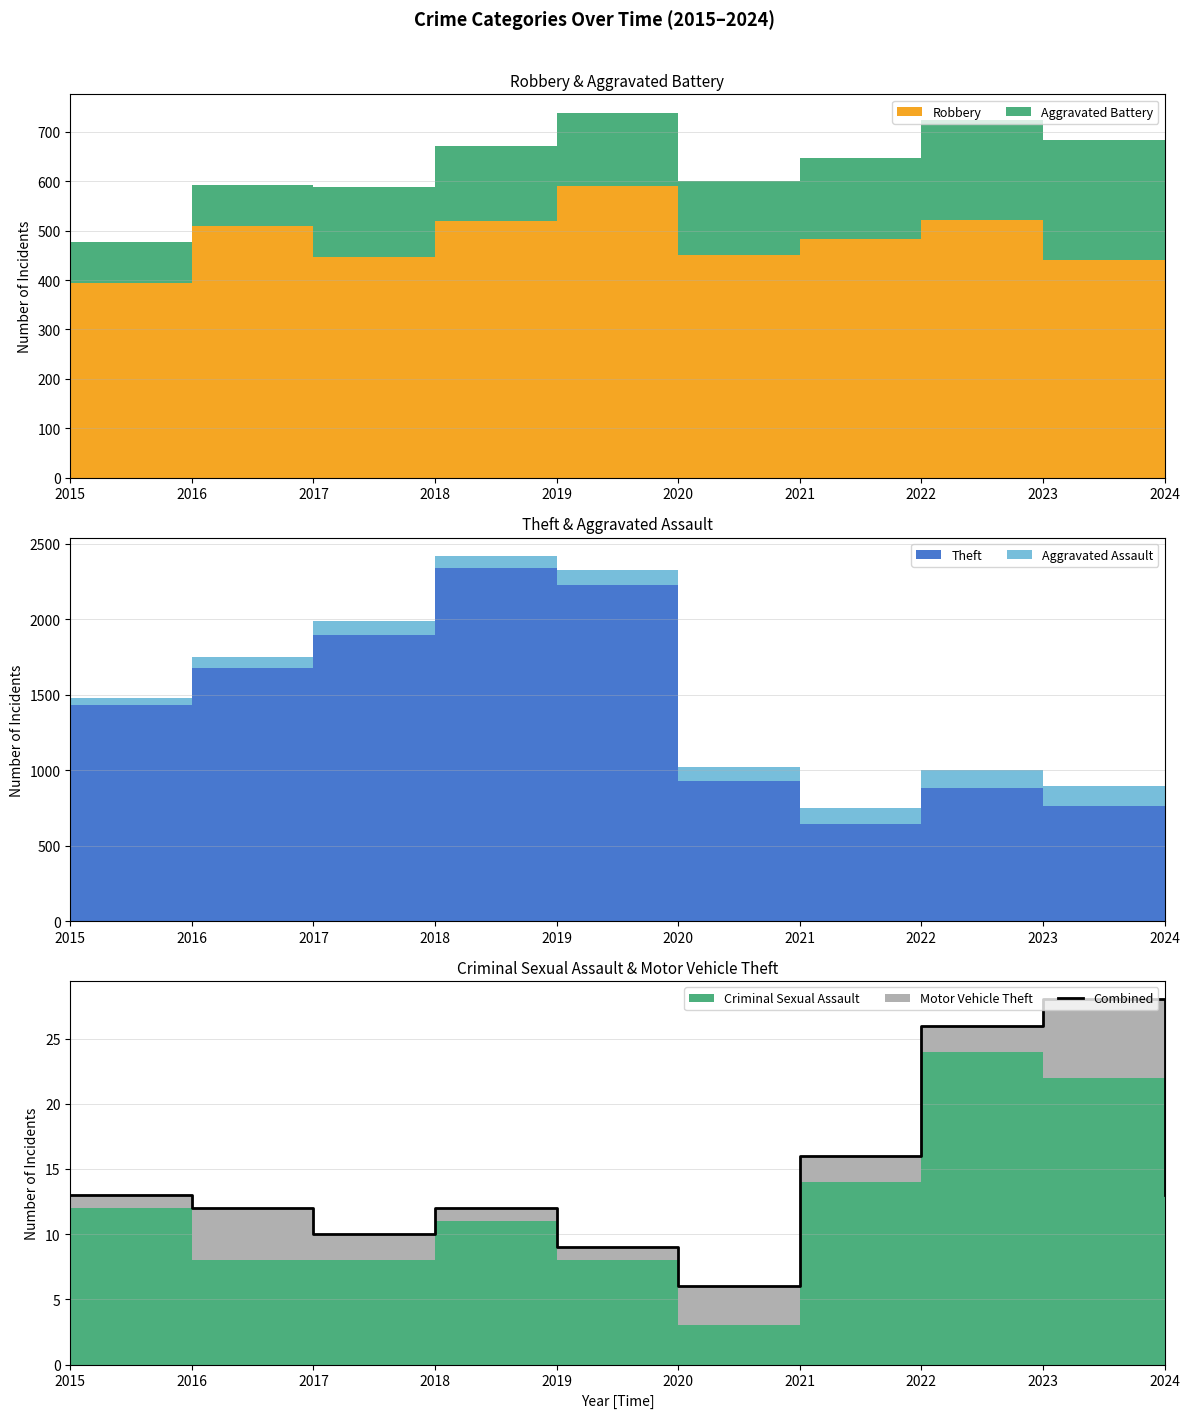

What is the approximate value at 2017, to the nearest 10?

10